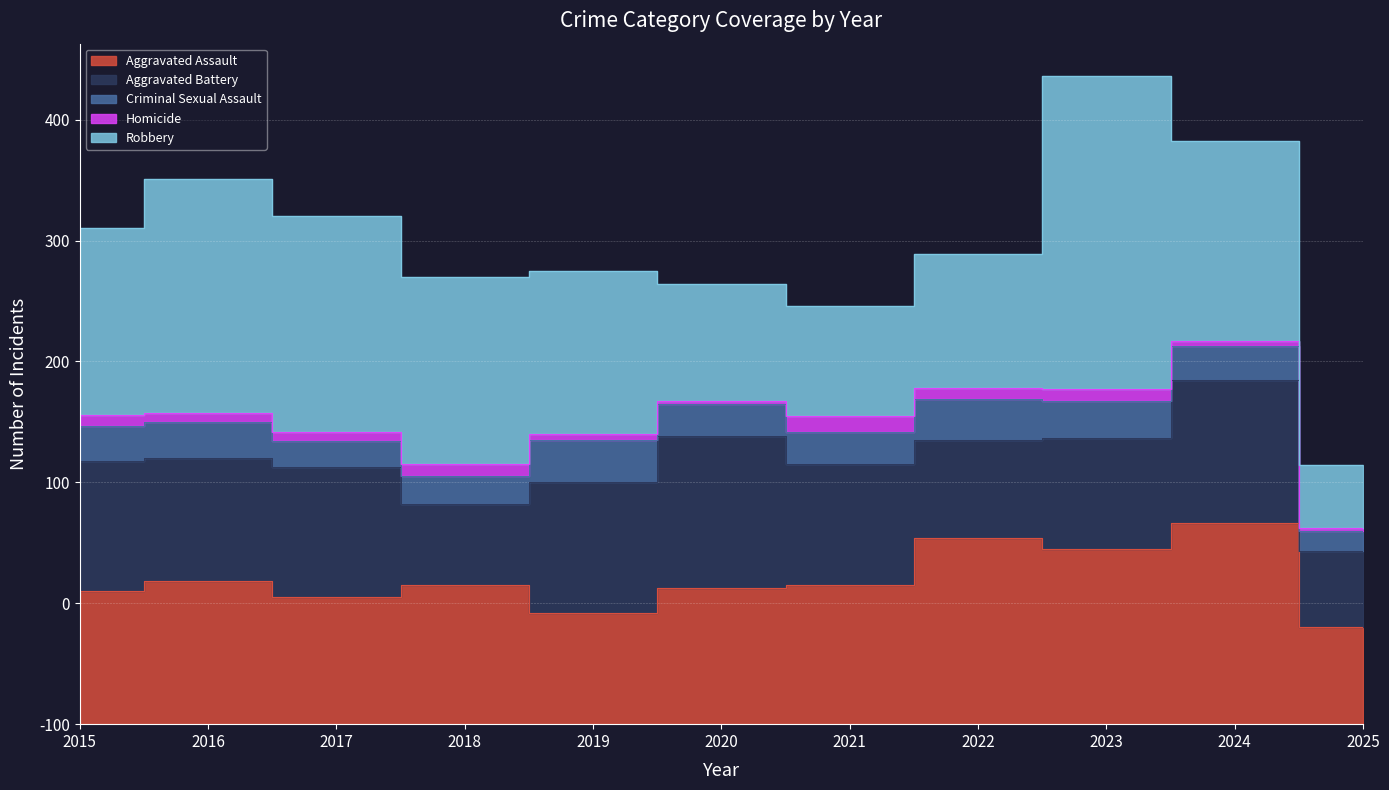

True or false: Criminal Sexual Assault and Aggravated Battery cross at least once.

False